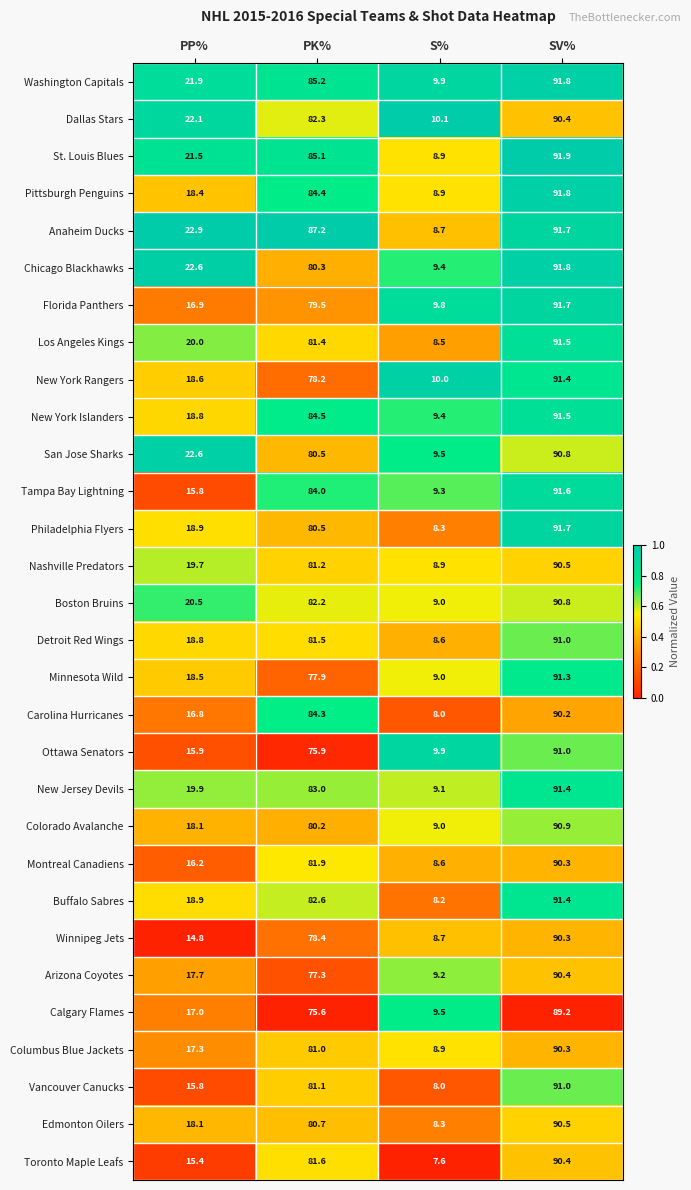

List the labels in order of Florida Panthers value, smallest first.

S%, PP%, PK%, SV%